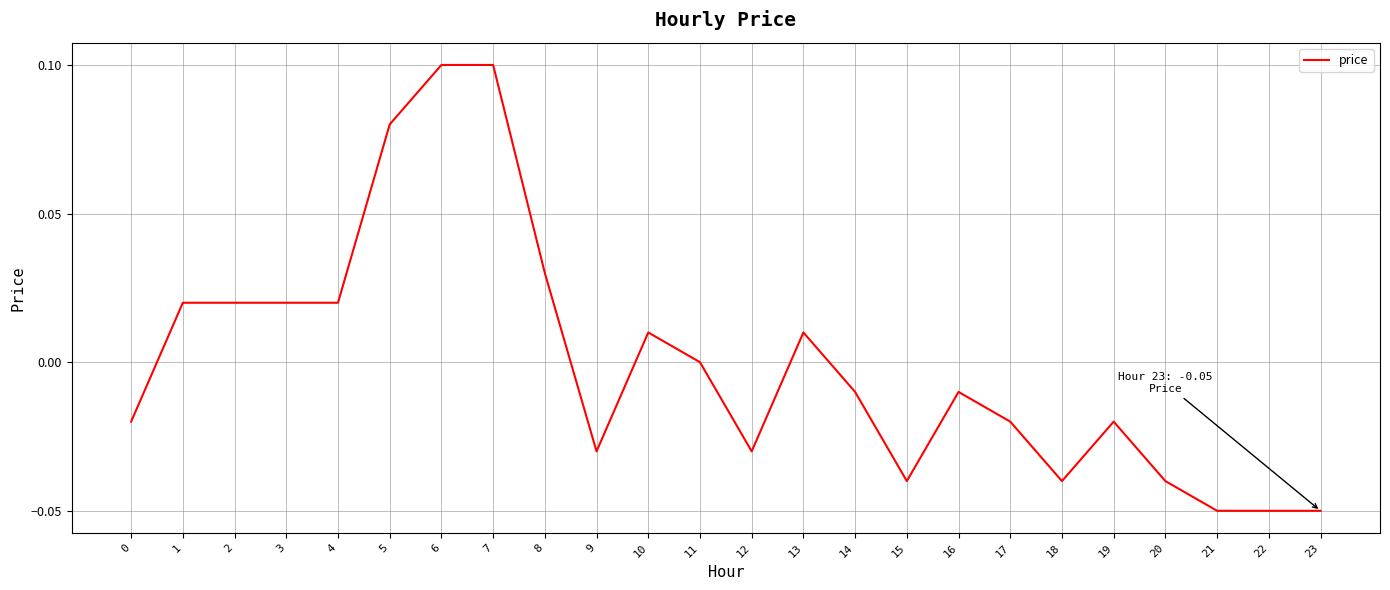

Where is the data nearest to the value 0?

11